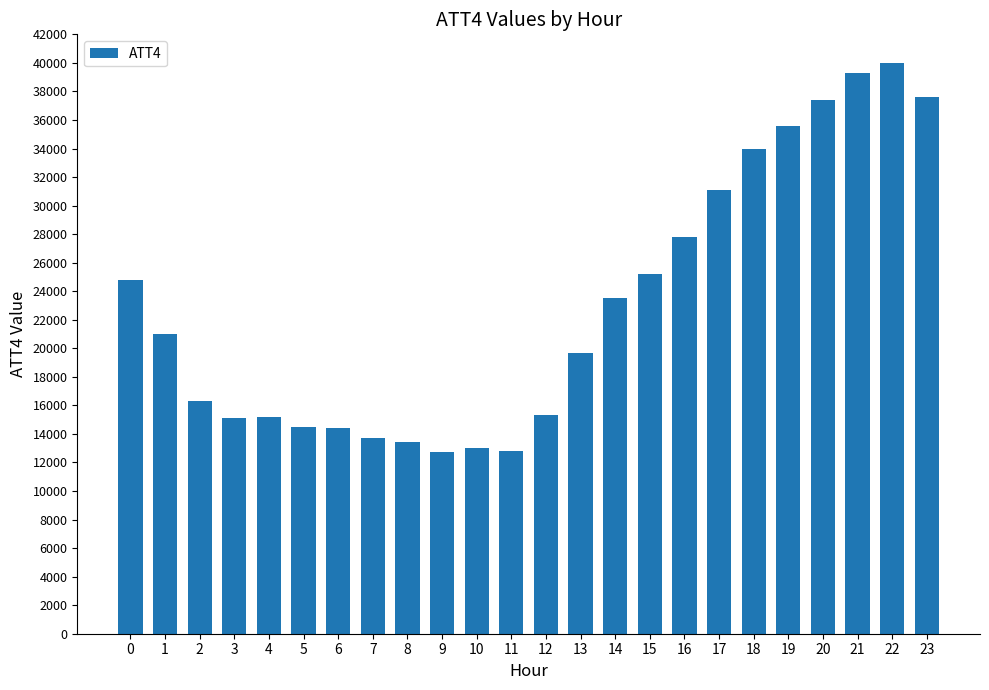

What is the minimum value shown in the chart?

12700